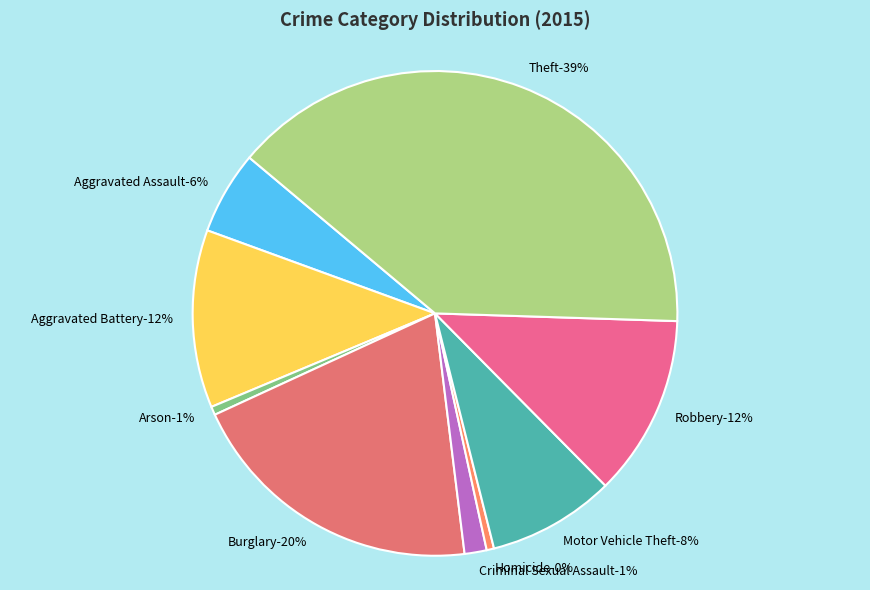

What is the ratio of the value at Homicide to the value at Arson?

0.9